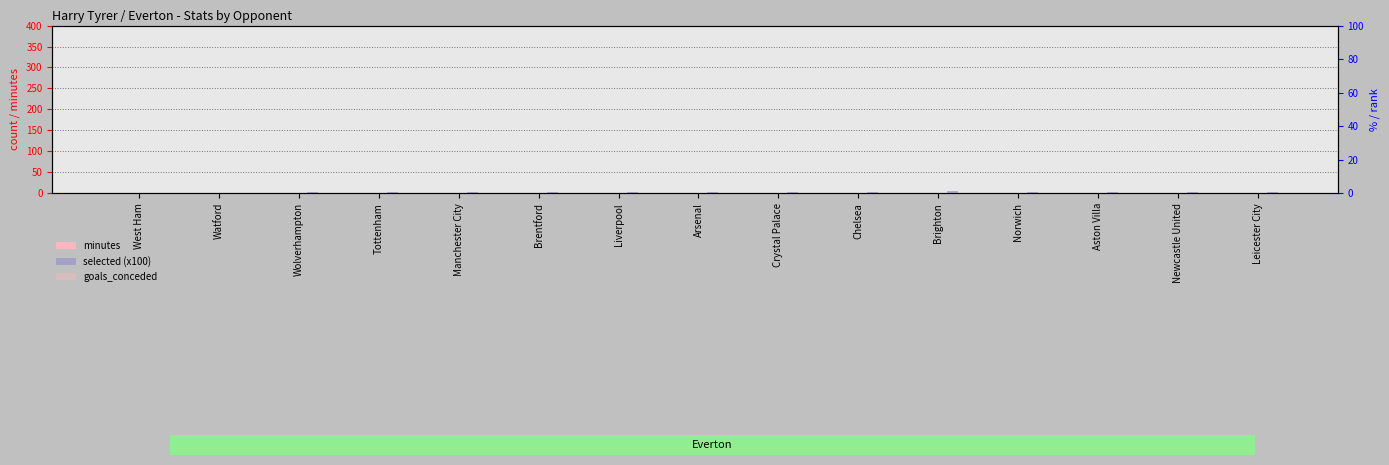

Between West Ham and Wolverhampton, which is larger?

West Ham